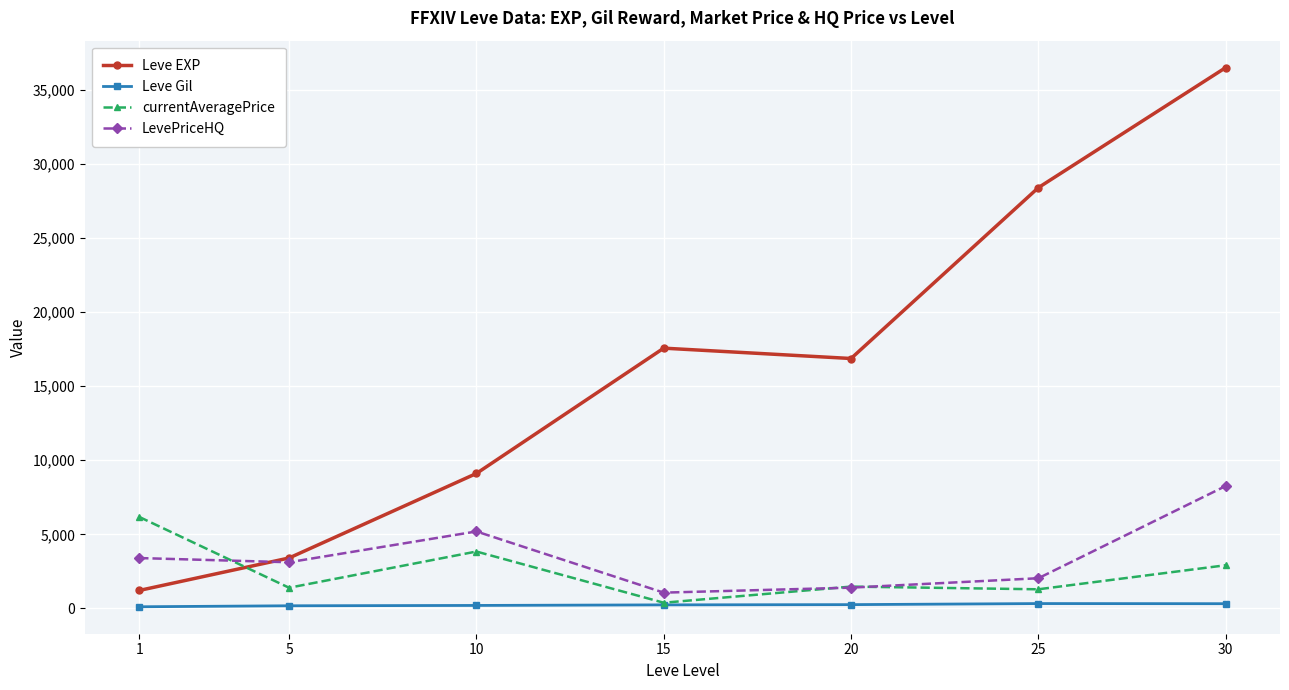

What is the average value of the LevePriceHQ series?

3497.6